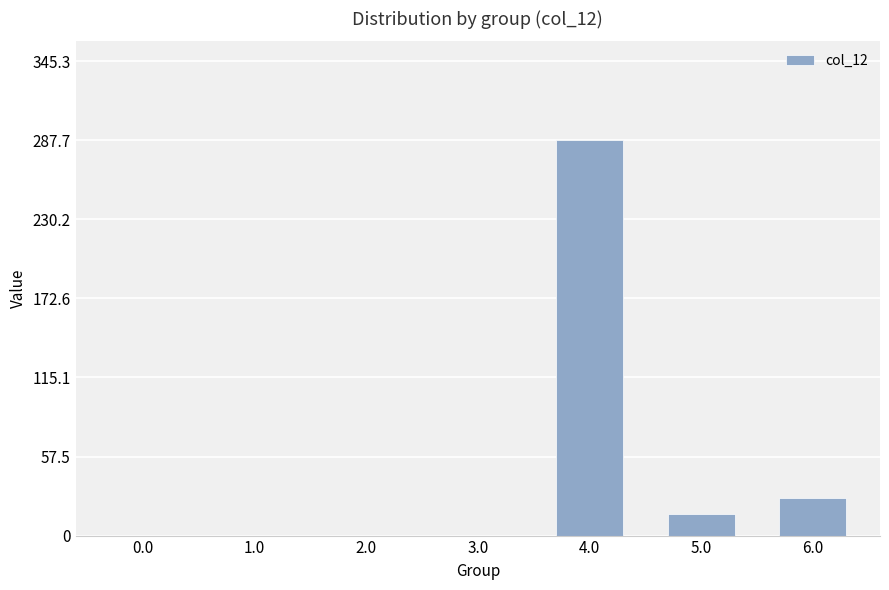

Does the chart contain stacked bars?

No